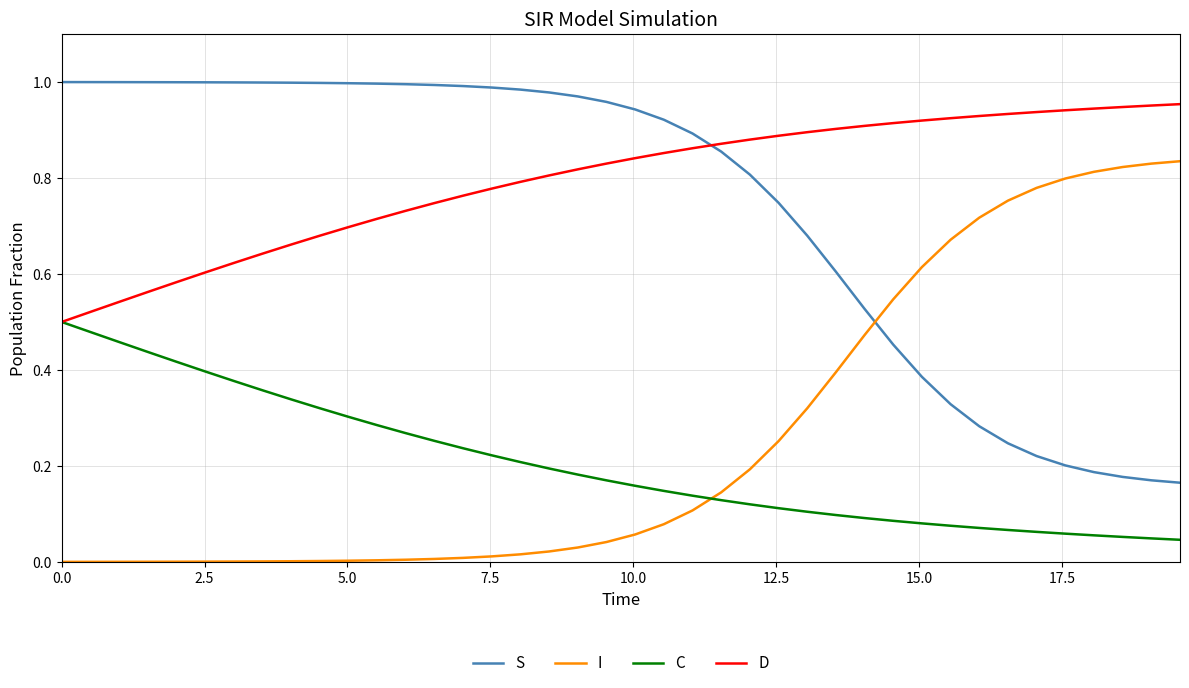

True or false: I and D cross at least once.

False